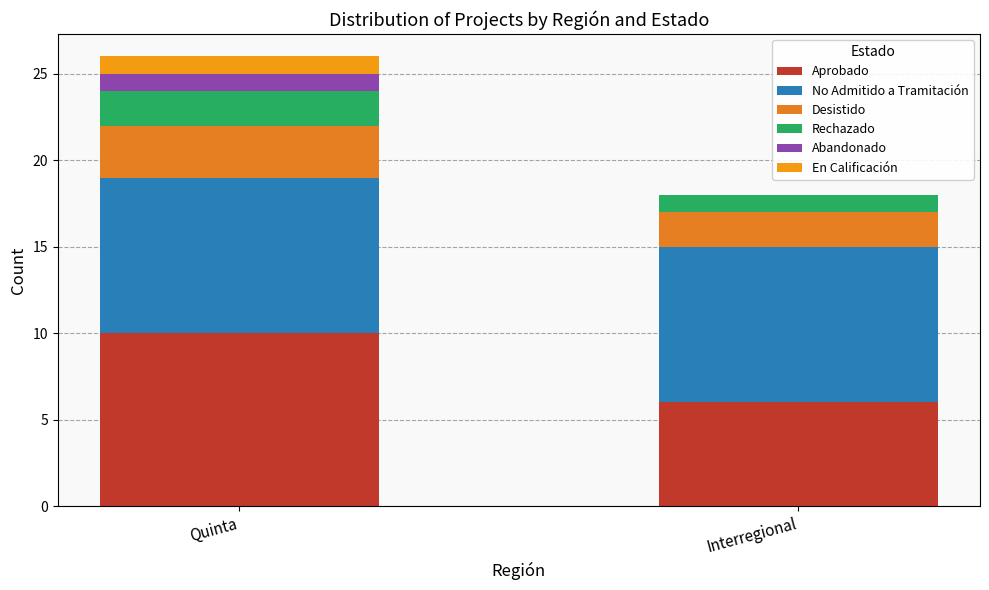

How many data points does each series have?

2